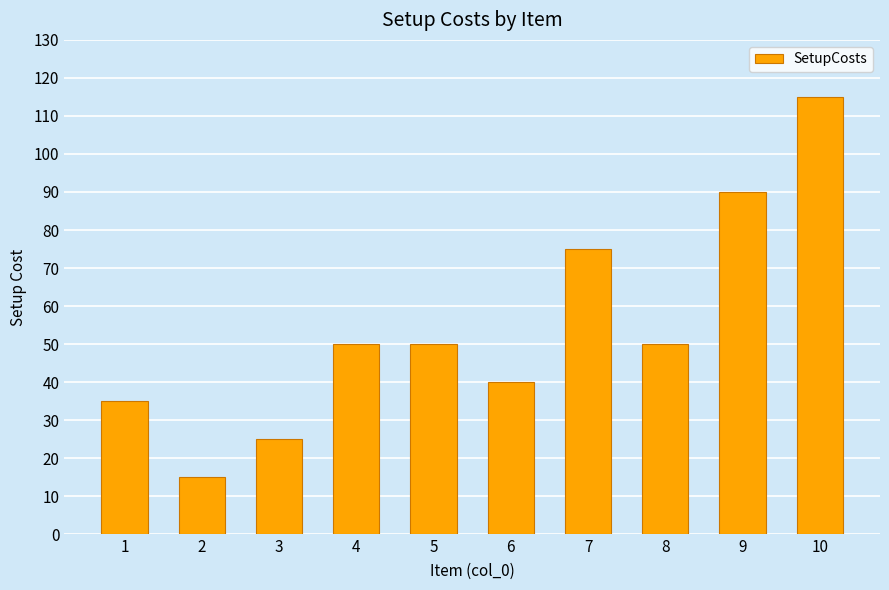

What is the difference between the values at 9 and 3?

65